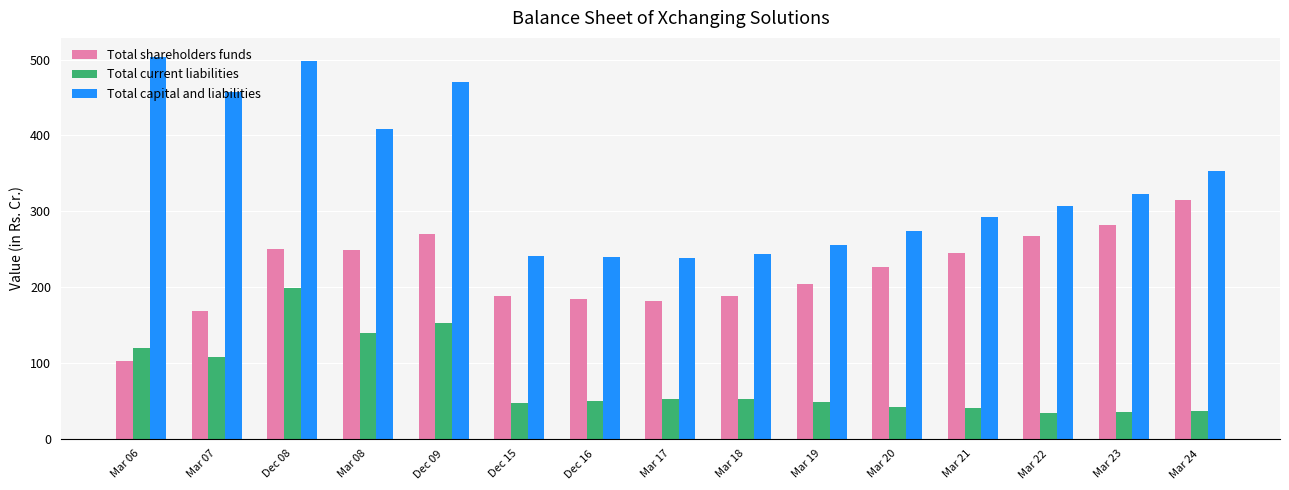

Where is Total shareholders funds nearest to the value 208?

Mar 19